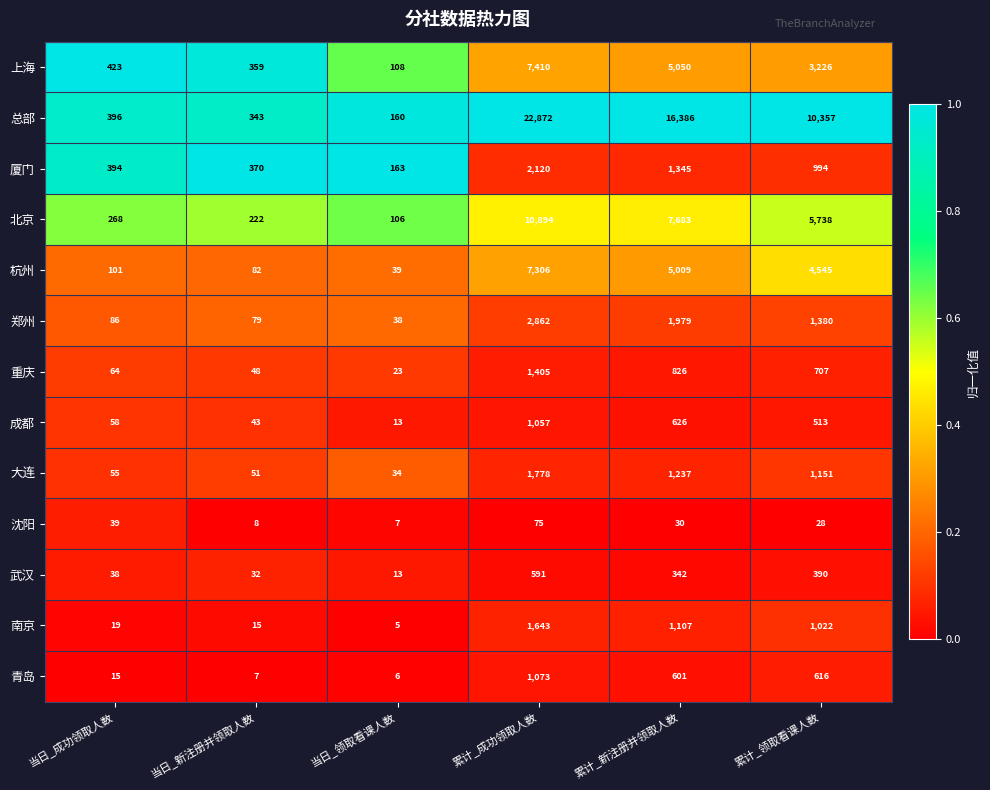

At 累计_领取看课人数, list the series in order from largest to smallest.

总部, 北京, 杭州, 上海, 郑州, 大连, 南京, 厦门, 重庆, 青岛, 成都, 武汉, 沈阳